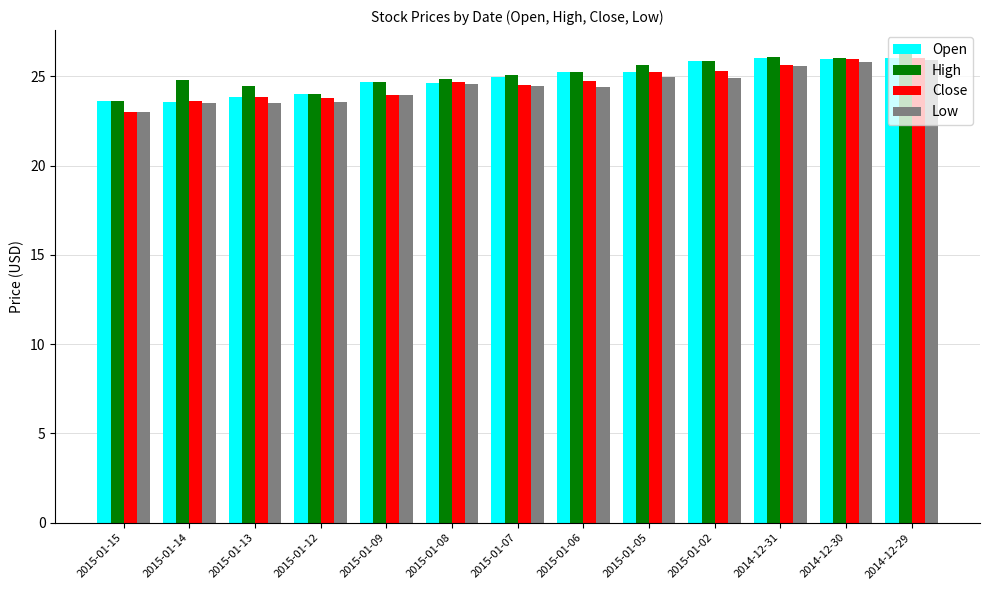

Is it true that High equals 25.3 at 2015-01-06?

True